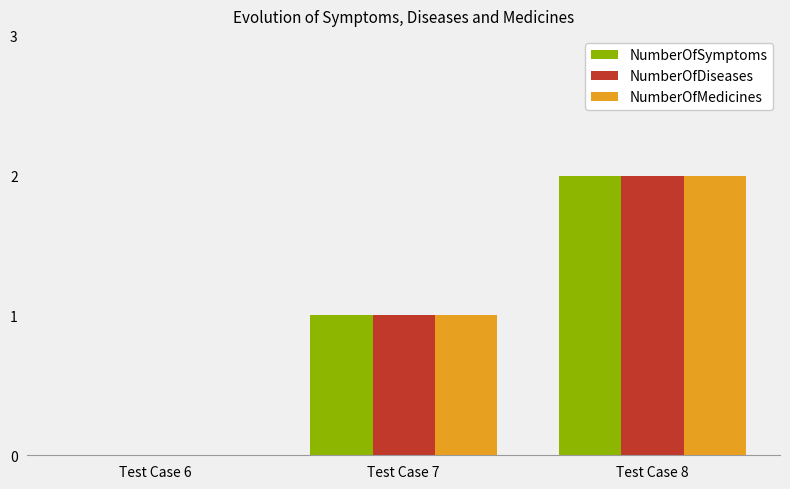

What is the sum of the NumberOfMedicines values at Test Case 6 and Test Case 7?

1